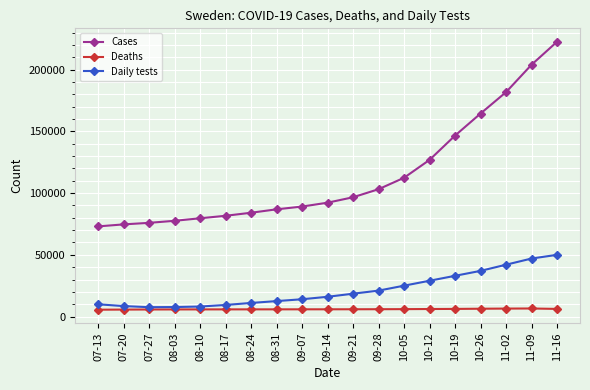

True or false: Daily tests and Cases intersect in this chart.

False